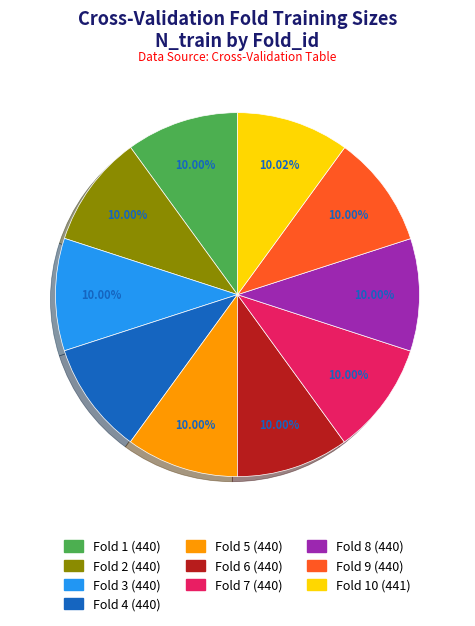

Is there any slice that represents more than half of the pie?

No